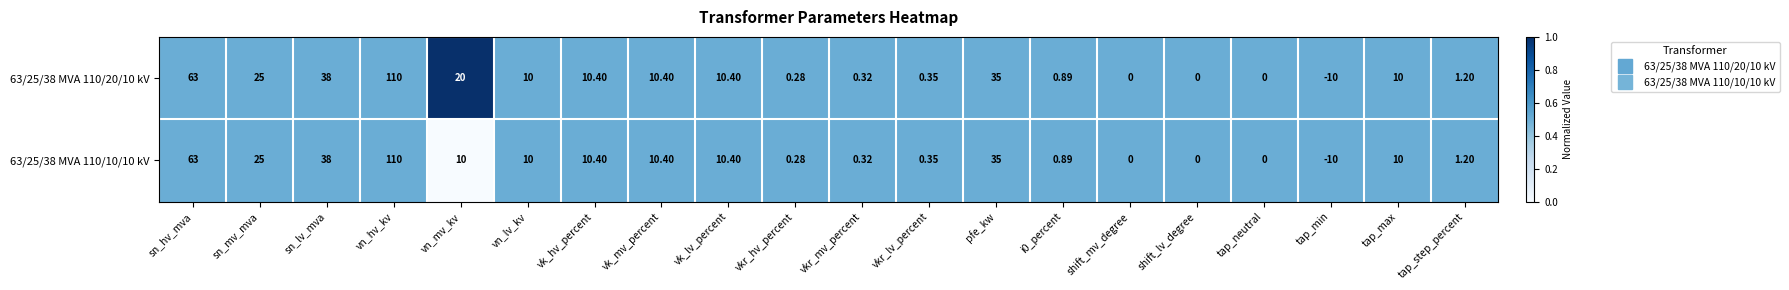

Is the value of 63/25/38 MVA 110/10/10 kV at sn_hv_mva greater than the value of 63/25/38 MVA 110/20/10 kV at tap_max?

Yes